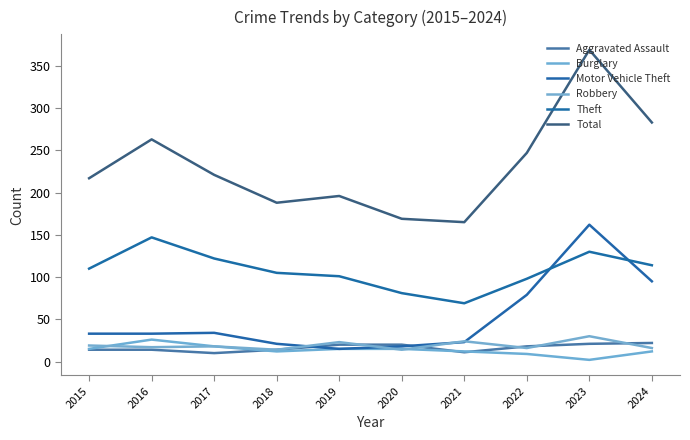

How many interior local valleys does the Theft series have?

1